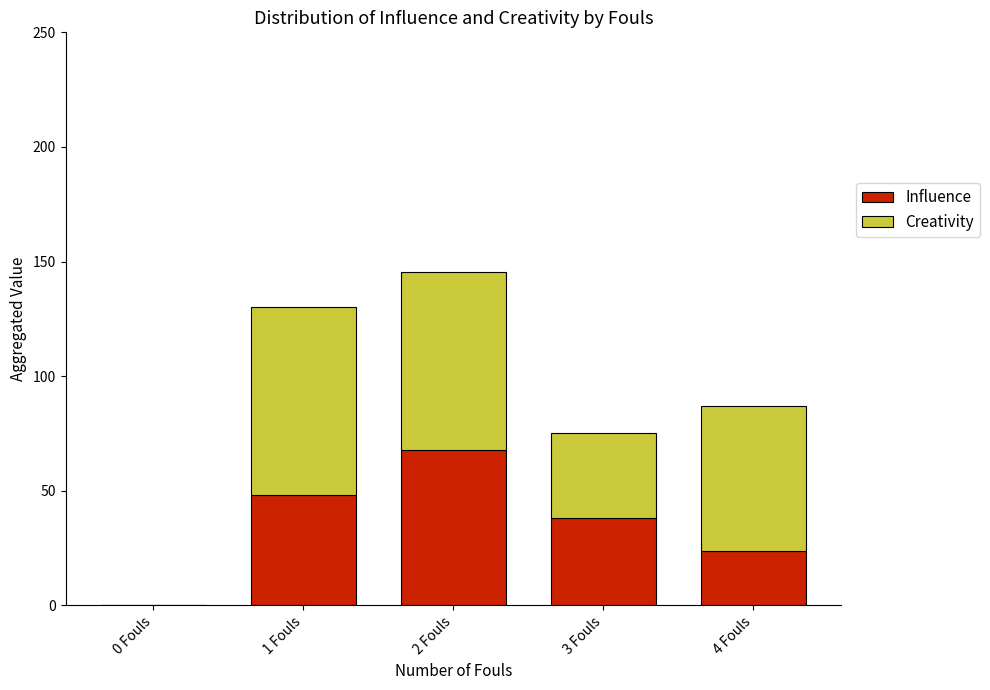

Where is Influence nearest to the value 33?

3 Fouls